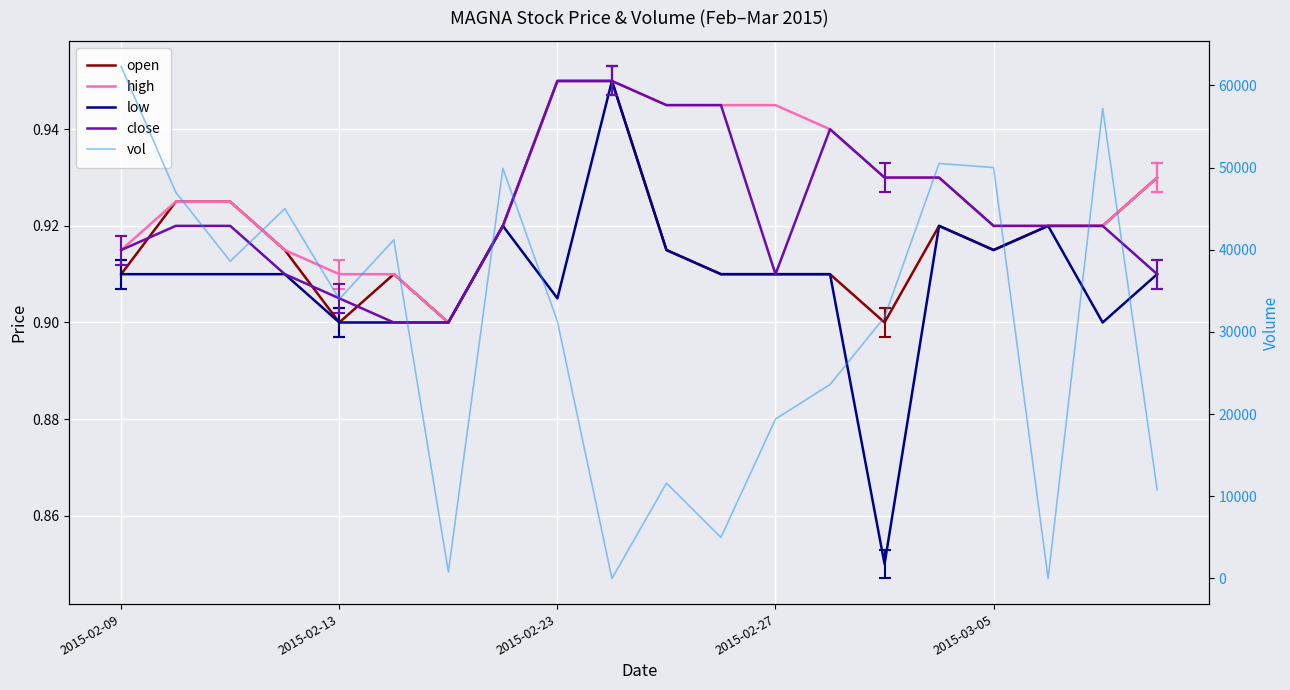

At how many categories does at least one series exceed 42252?

7